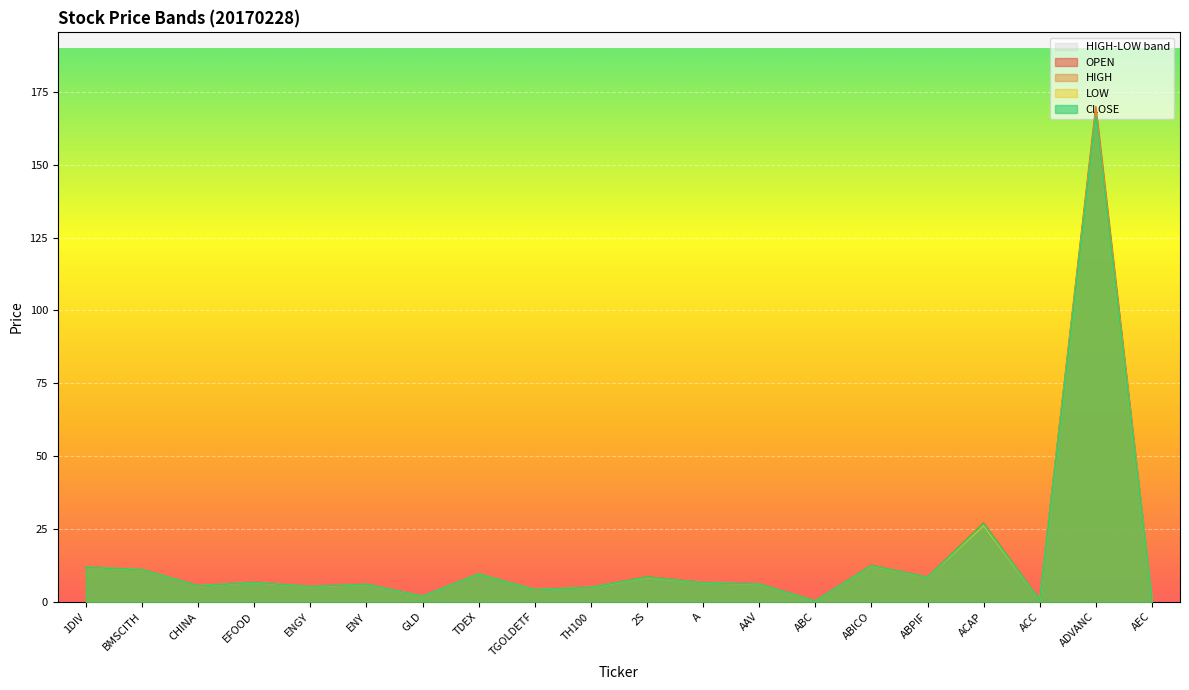

At which label does LOW first exceed 6?

1DIV